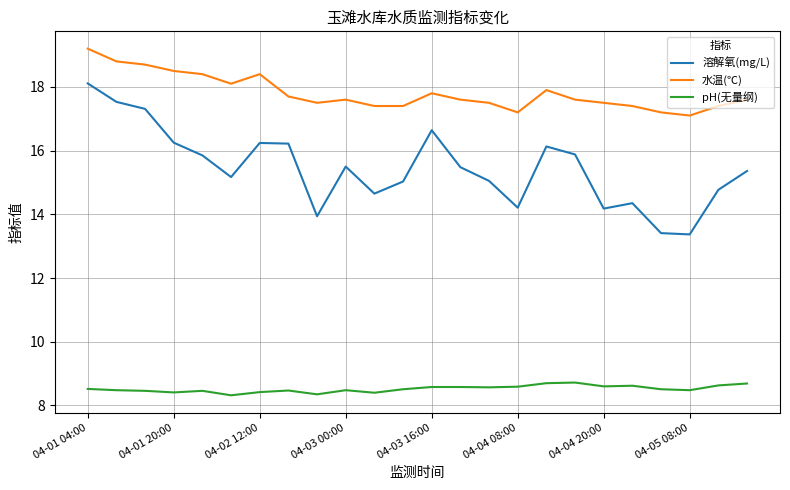

What is the difference between the maximum and minimum values in the 水温(℃) series?

2.1